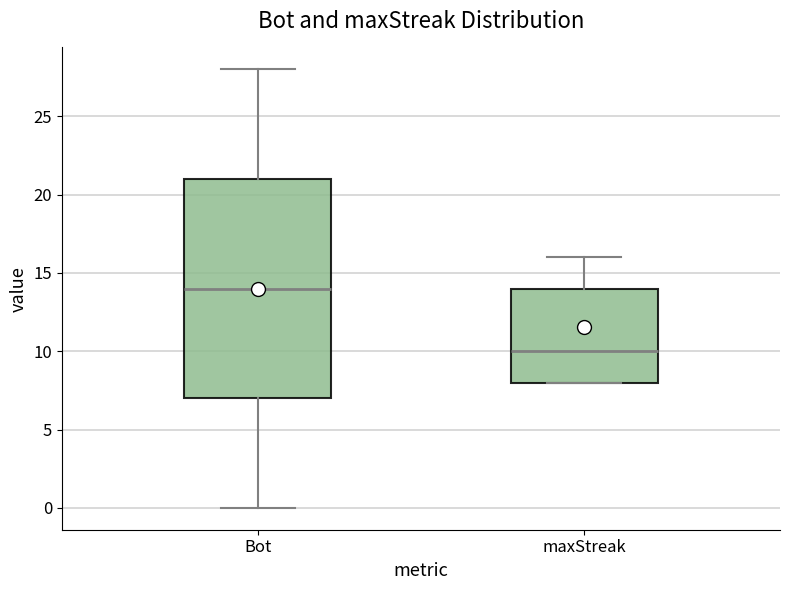

Which box's median line is the highest?

Bot